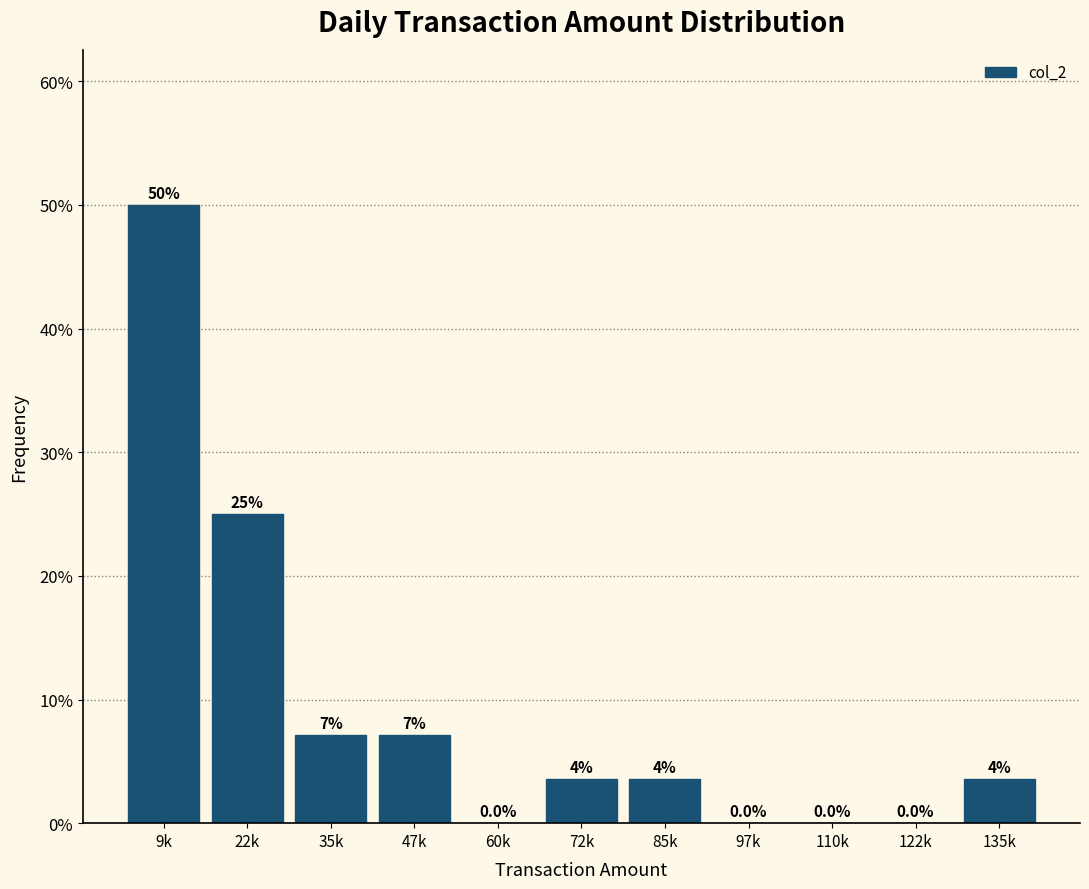

Is it true that the value at 35k is 3.6?

False